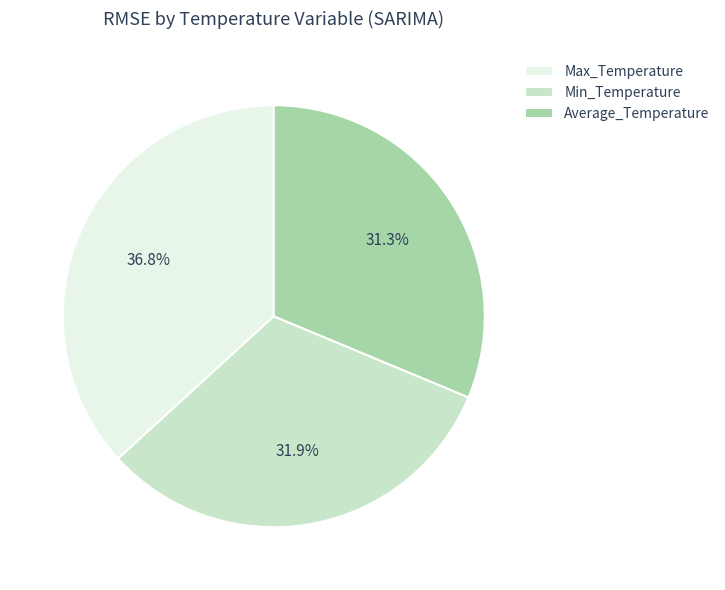

To the nearest percent, what portion does Min_Temperature represent?

32%